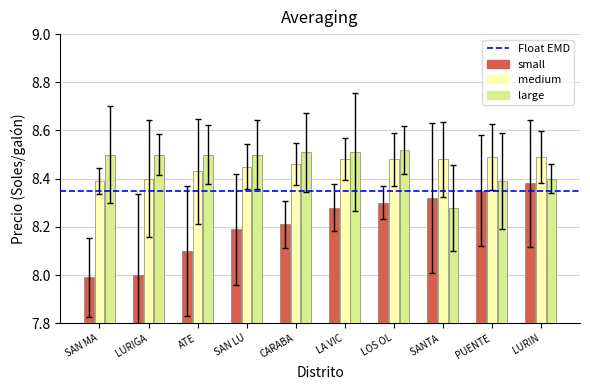

List the series in order of their peak value, highest first.

large, medium, small